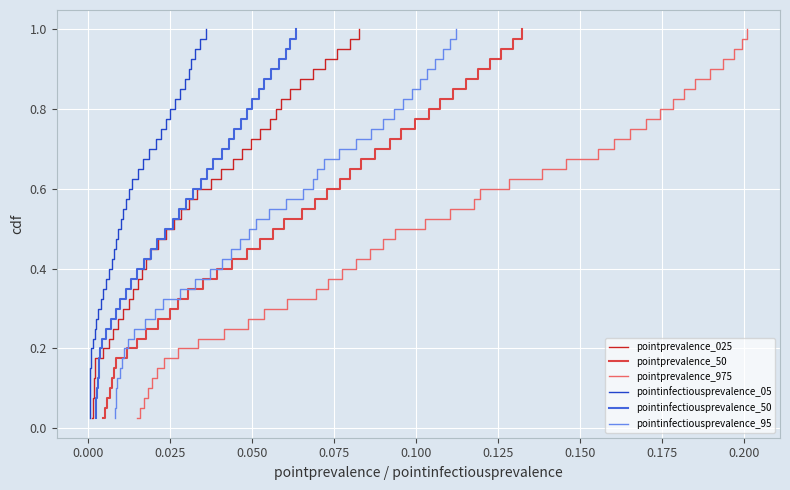

What are all the series names shown in the legend?

pointprevalence_025, pointprevalence_50, pointprevalence_975, pointinfectiousprevalence_05, pointinfectiousprevalence_50, pointinfectiousprevalence_95